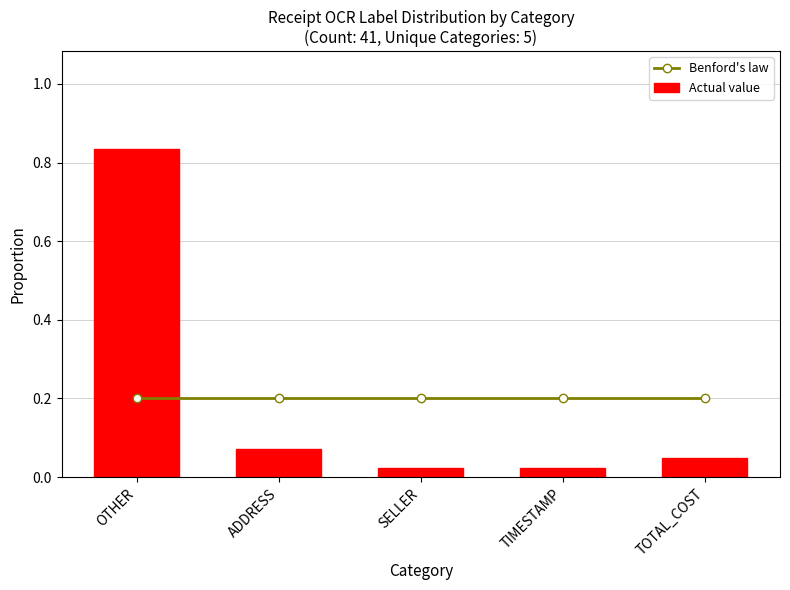

At which category does the chart reach its minimum across all series?

SELLER